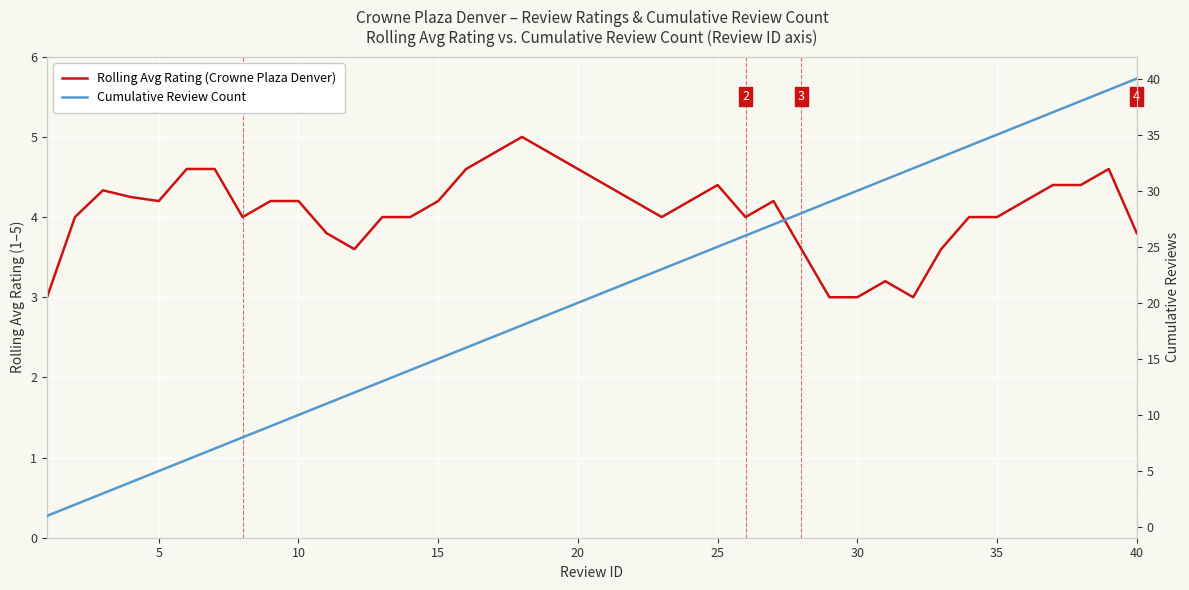

List the series in order of their peak value, highest first.

Cumulative Review Count, Rolling Avg Rating (Crowne Plaza Denver)